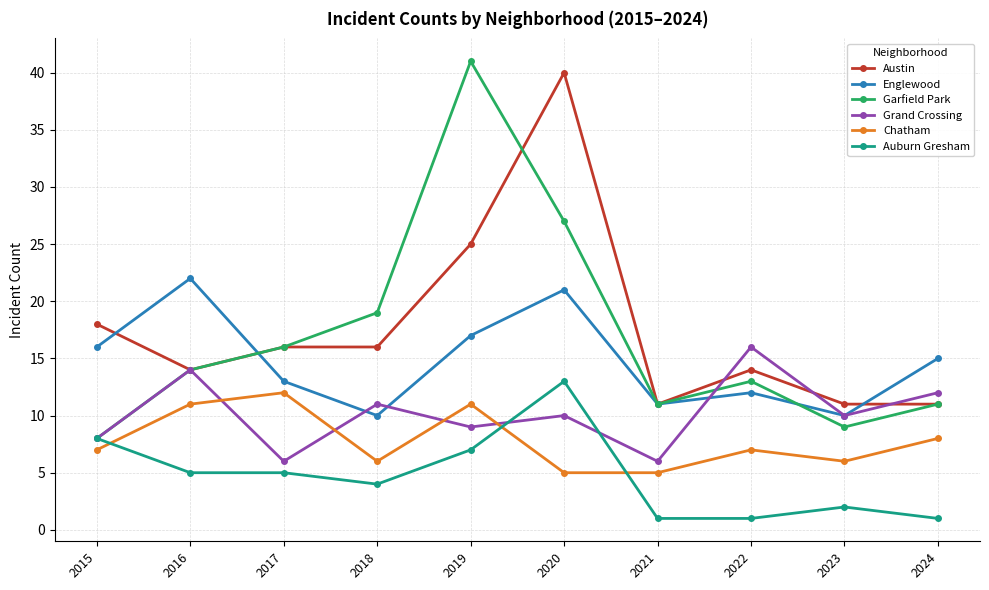

True or false: Chatham and Garfield Park intersect in this chart.

False